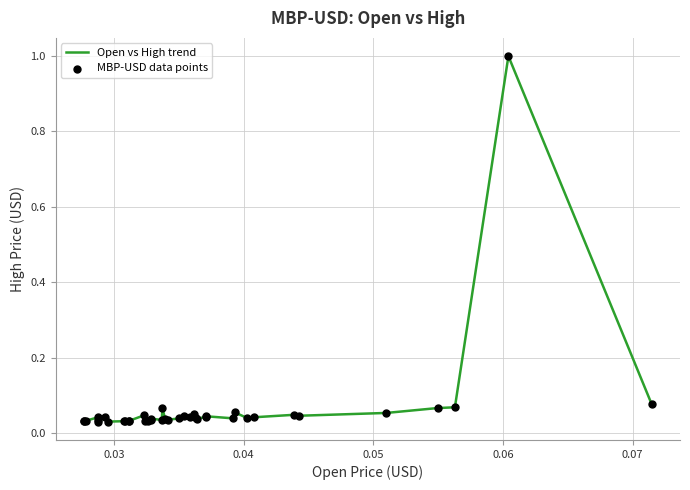

What is the greatest value displayed?

1.0